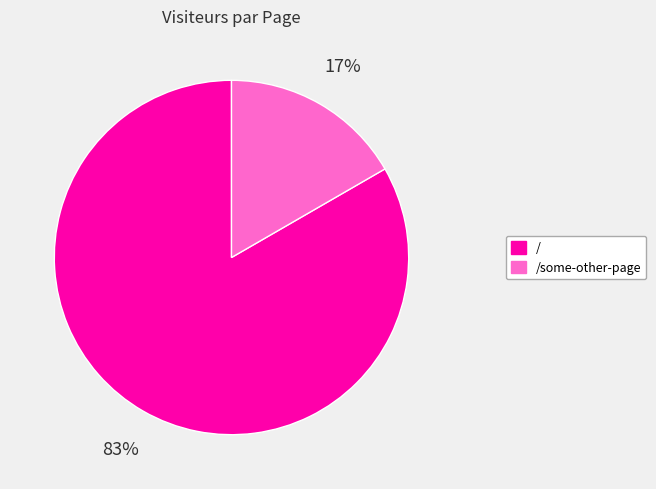

To the nearest percent, what is the average slice percentage?

50%